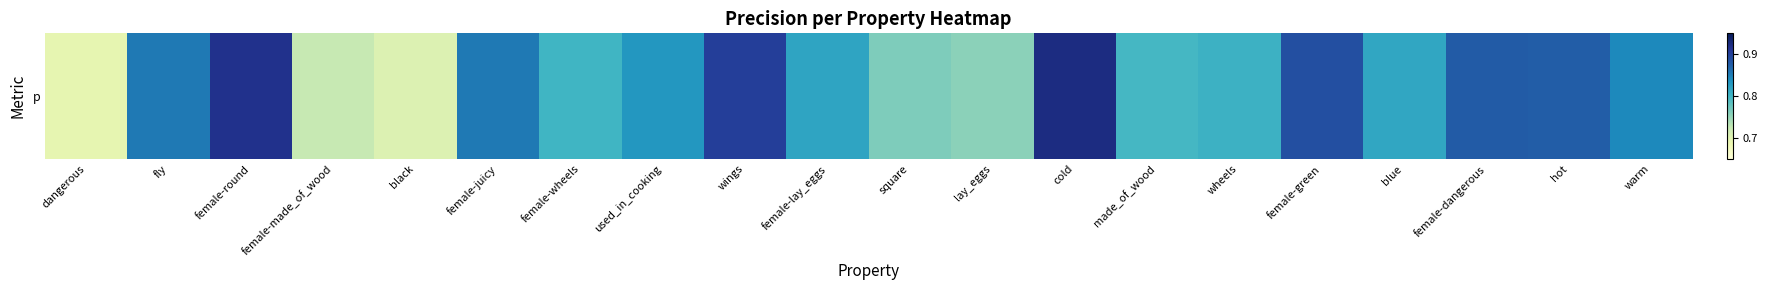

Reading left to right, transcribe all the data shown in this chart.

0.7	0.9	0.9	0.7	0.7	0.9	0.8	0.8	0.9	0.8	0.8	0.8	0.9	0.8	0.8	0.9	0.8	0.9	0.9	0.8